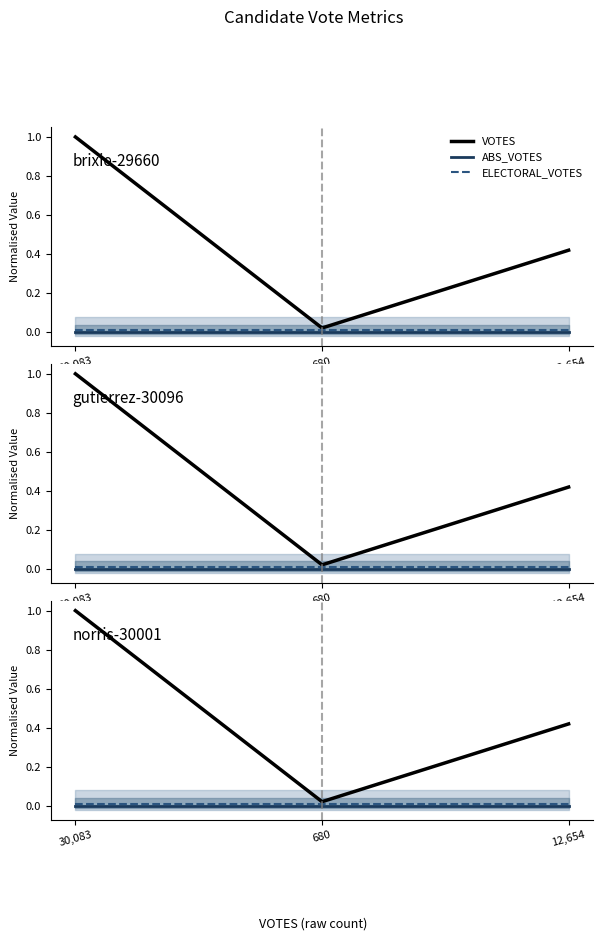

What is the label of the 3rd point from the left?

12,654